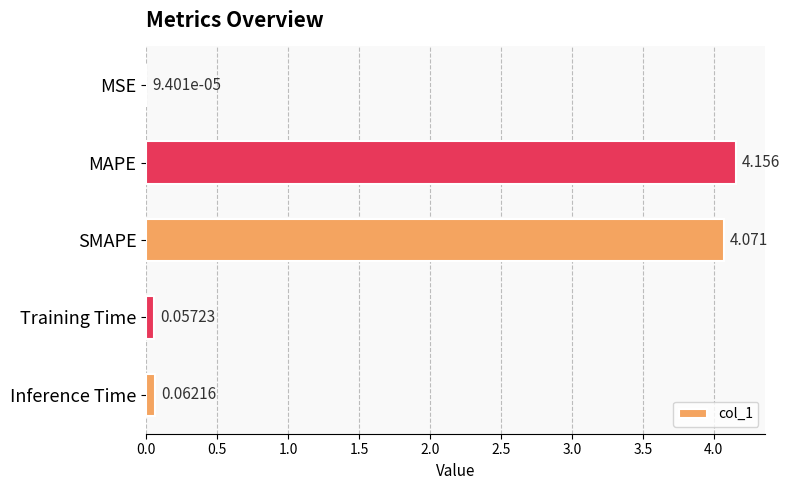

Where is the data nearest to the value 2?

Inference Time